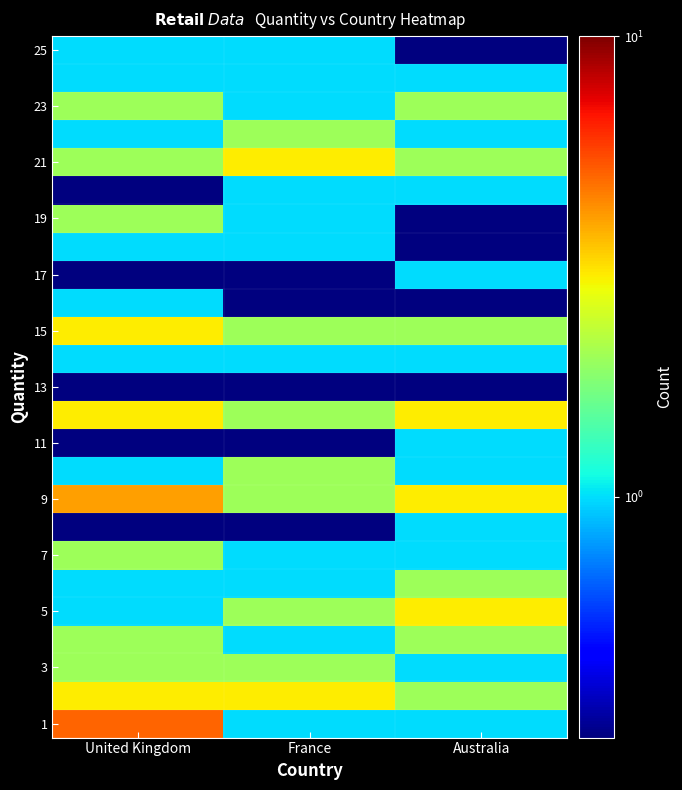

At how many categories does at least one series exceed 2?

3